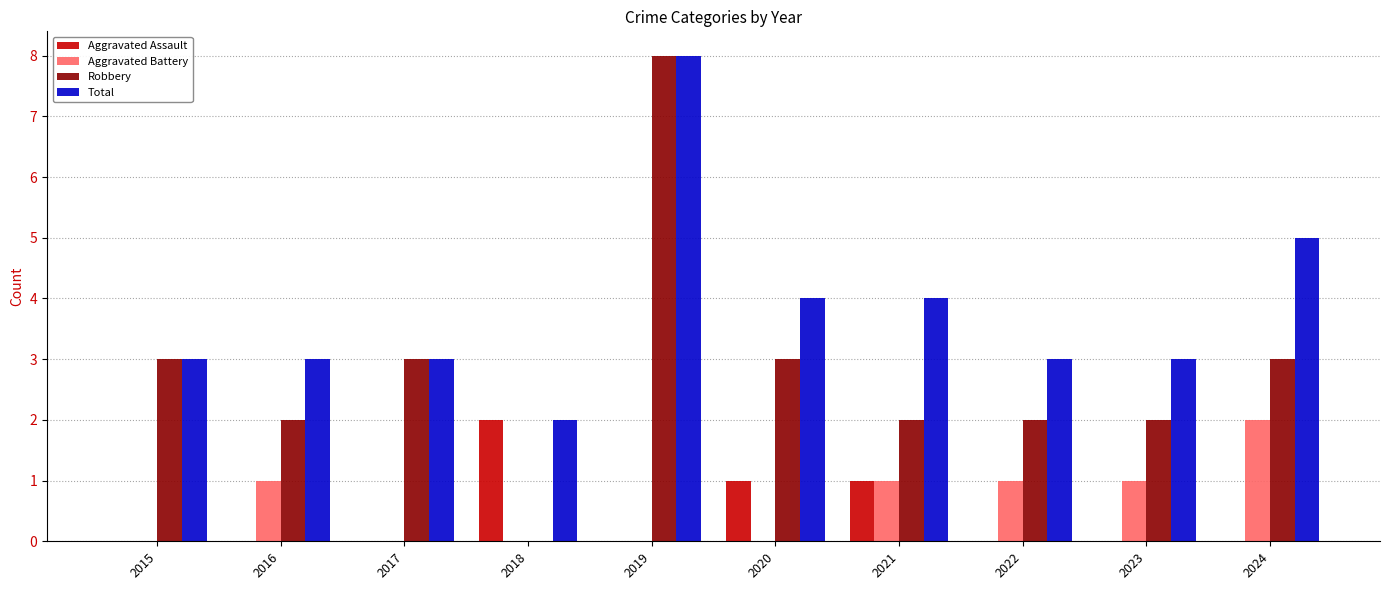

Are the bars horizontal?

No